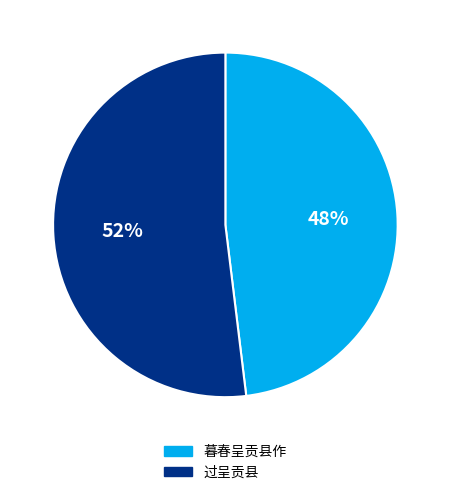

Is the sum of 暮春呈贡县作 and 过呈贡县 greater than half?

Yes